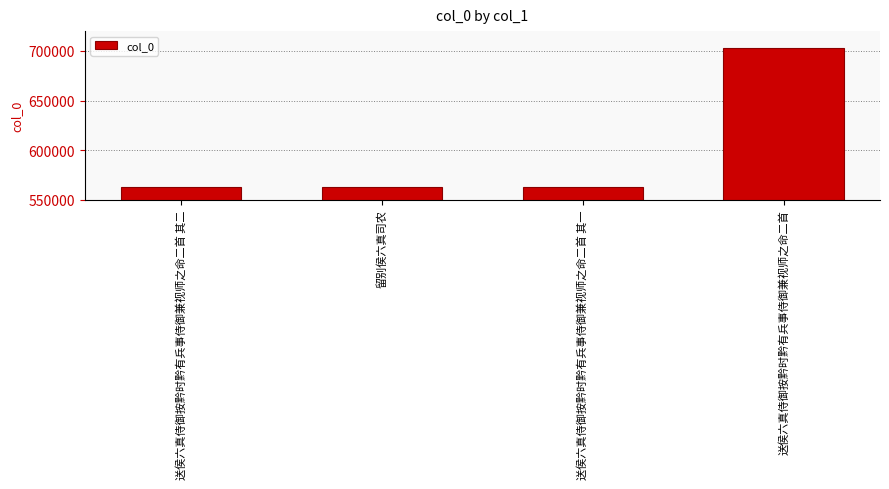

What is the maximum value shown in the chart?

702811